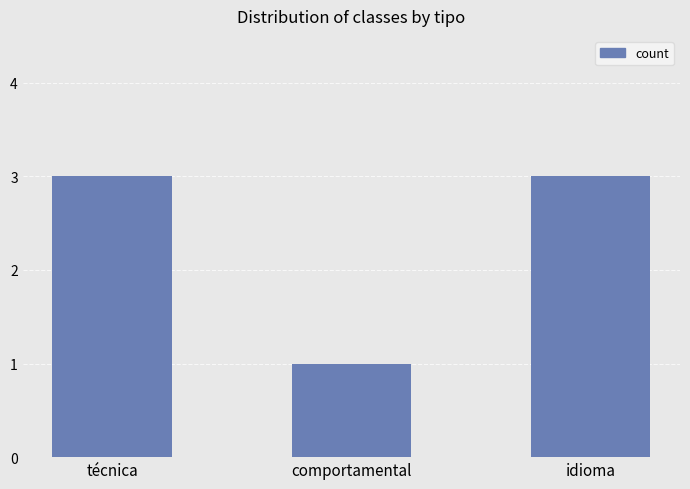

What is the greatest value displayed?

3